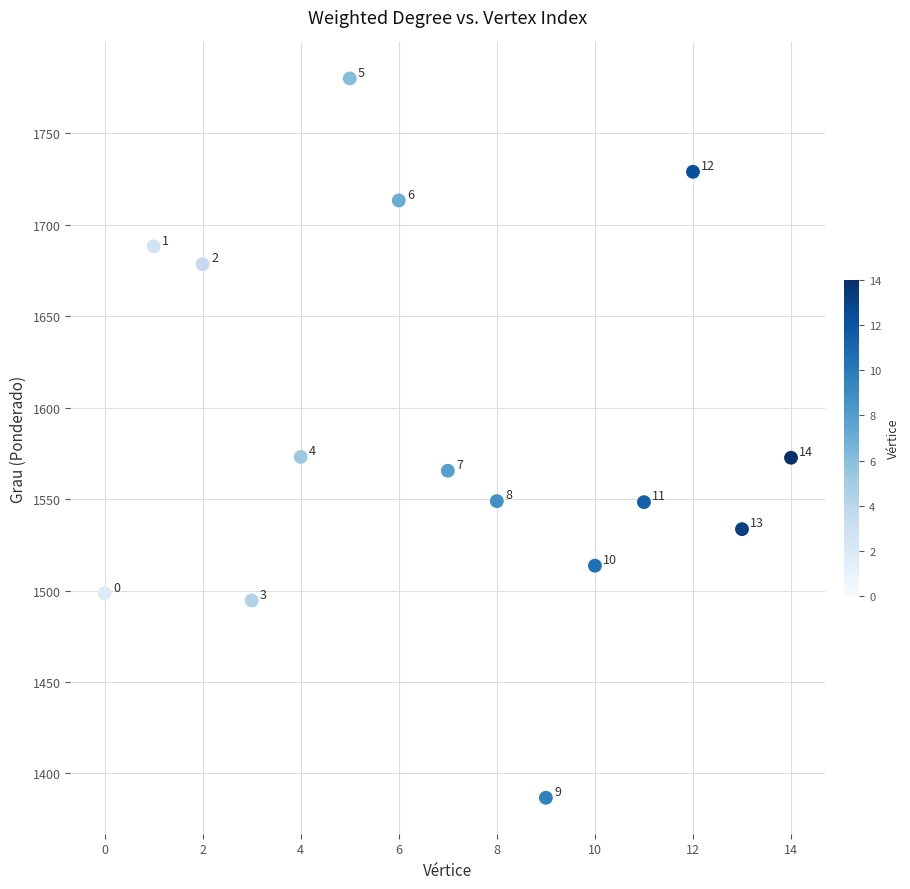

What is the range of Y values (max minus min)?

393.4